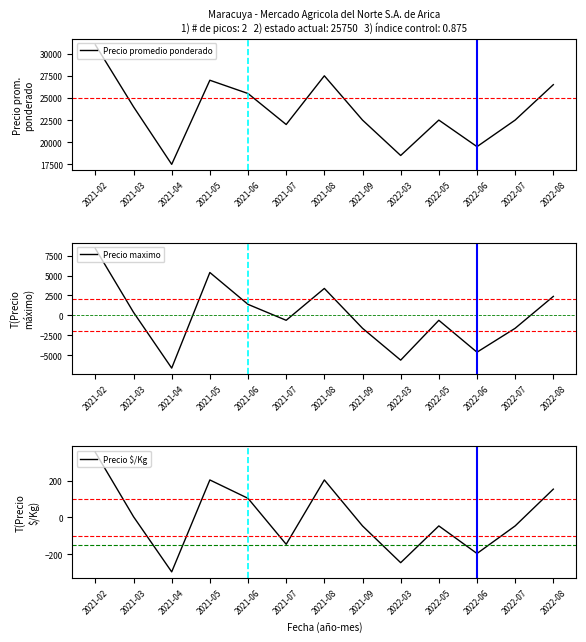

At which category is the sum across all series the highest?

2021-02